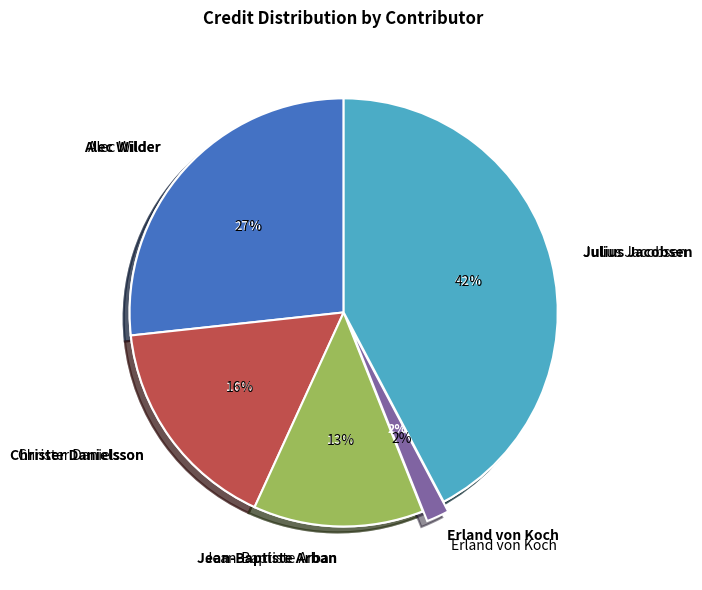

To the nearest percent, what percentage of the pie is Julius Jacobsen?

42%